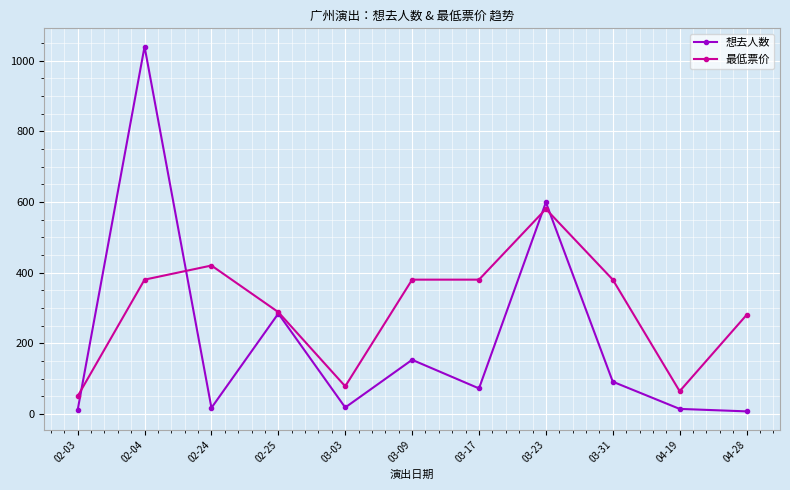

At which category does 想去人数 reach its first local peak?

02-04